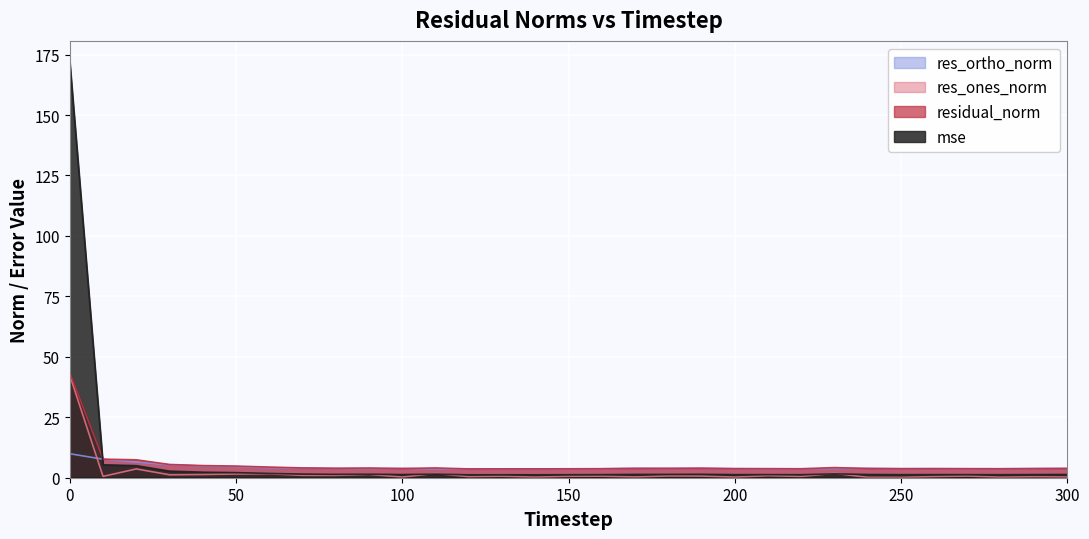

At which label is res_ones_norm closest to 21?

20